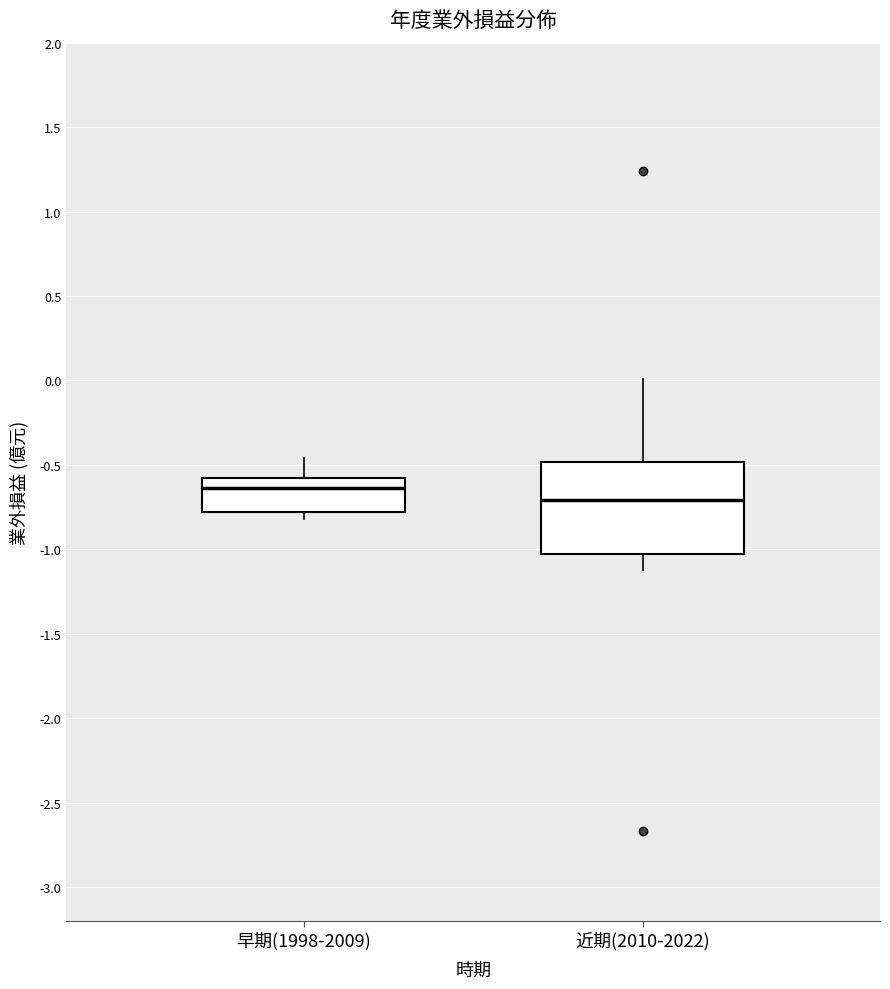

Reading left to right, transcribe this box plot: for each box, give where its median line is, the range the box spans, and where its two whiskers end, as read against the y-axis. The values are not printed on the chart, so give them approximately, as read against the axis.

早期(1998-2009): median -0.65, box -0.80 to -0.60, whiskers -0.80 (just below the box's lower edge) to -0.45
近期(2010-2022): median -0.70, box -1.05 to -0.50, whiskers -1.10 to 0.00